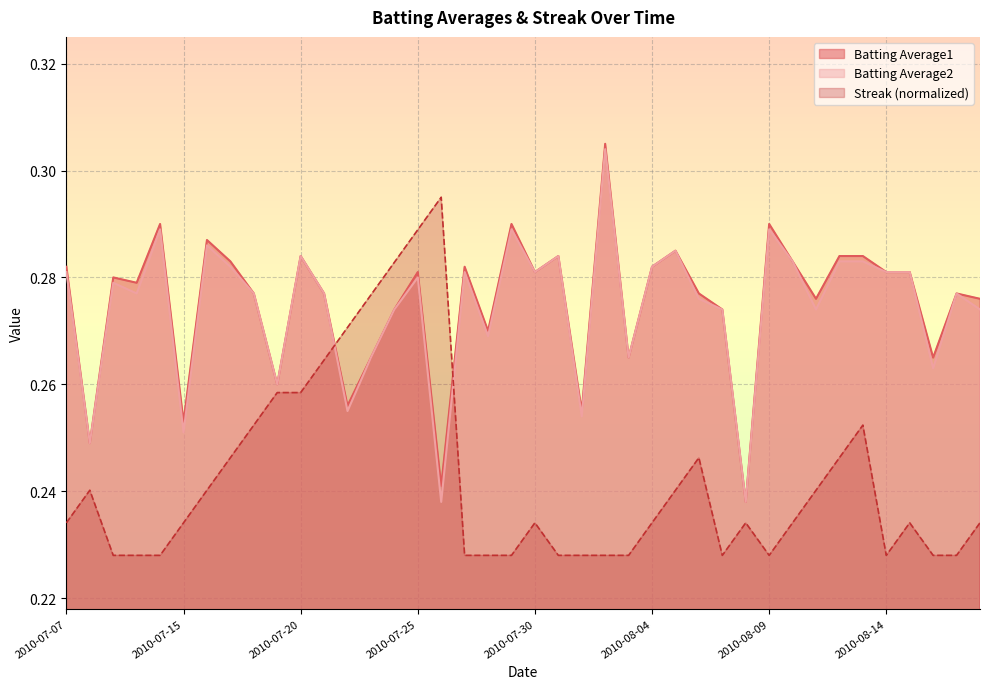

What is the approximate value of Batting Average2 at 2010-08-12?

0.3